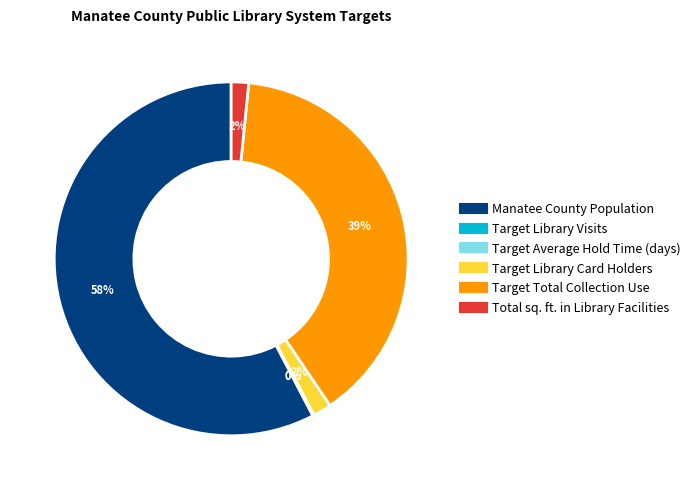

To the nearest percent, what is the combined percentage of Target Total Collection Use and Total sq. ft. in Library Facilities?

41%